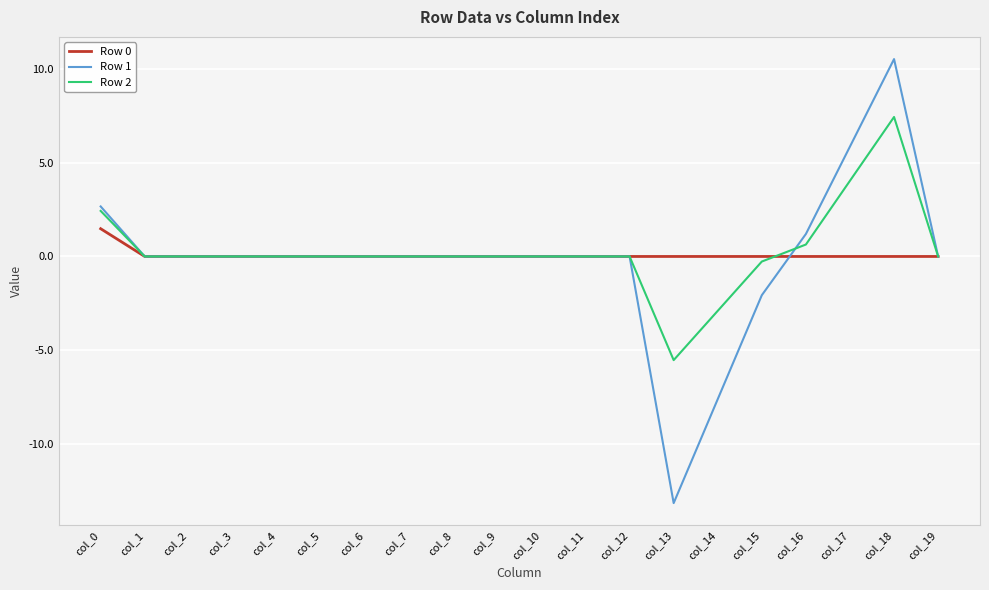

Between col_5 and col_17, which series saw the biggest shift?

Row 1